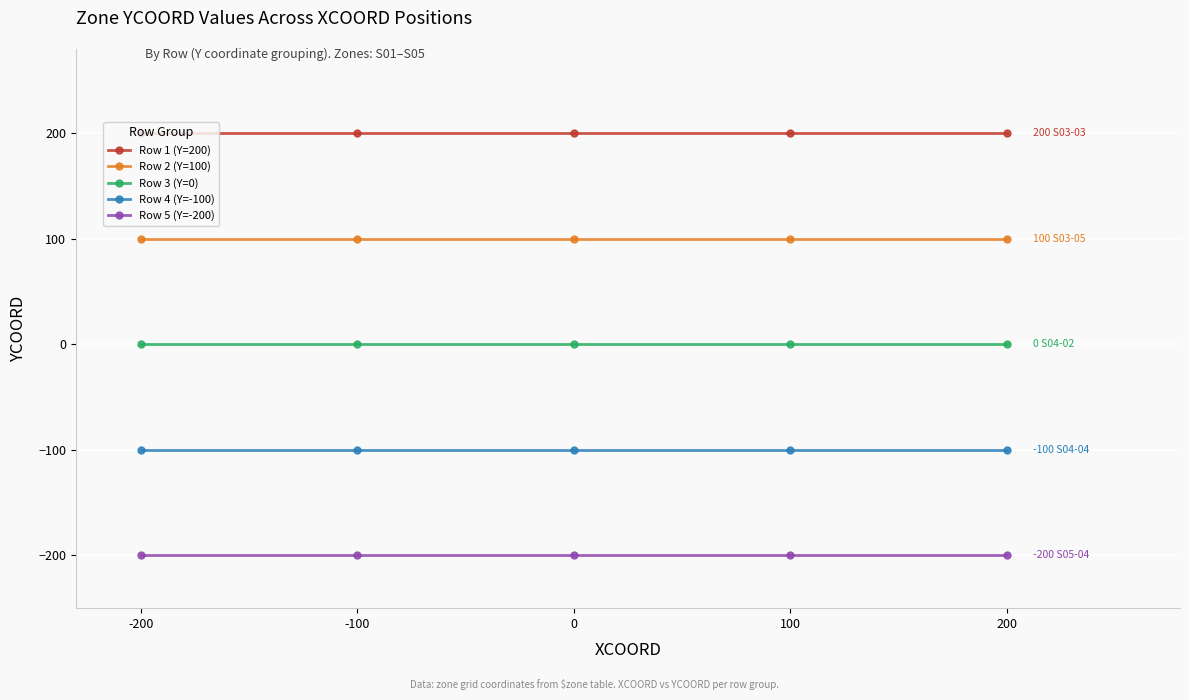

The Row 5 (Y=-200) series shows -53 at 100. True or false?

False